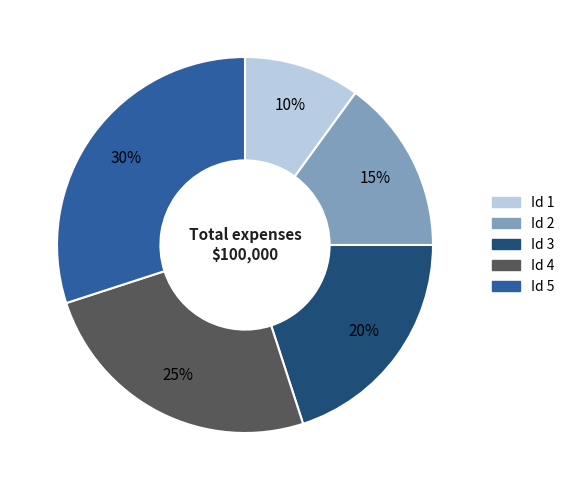

Is there any slice that represents more than half of the pie?

No